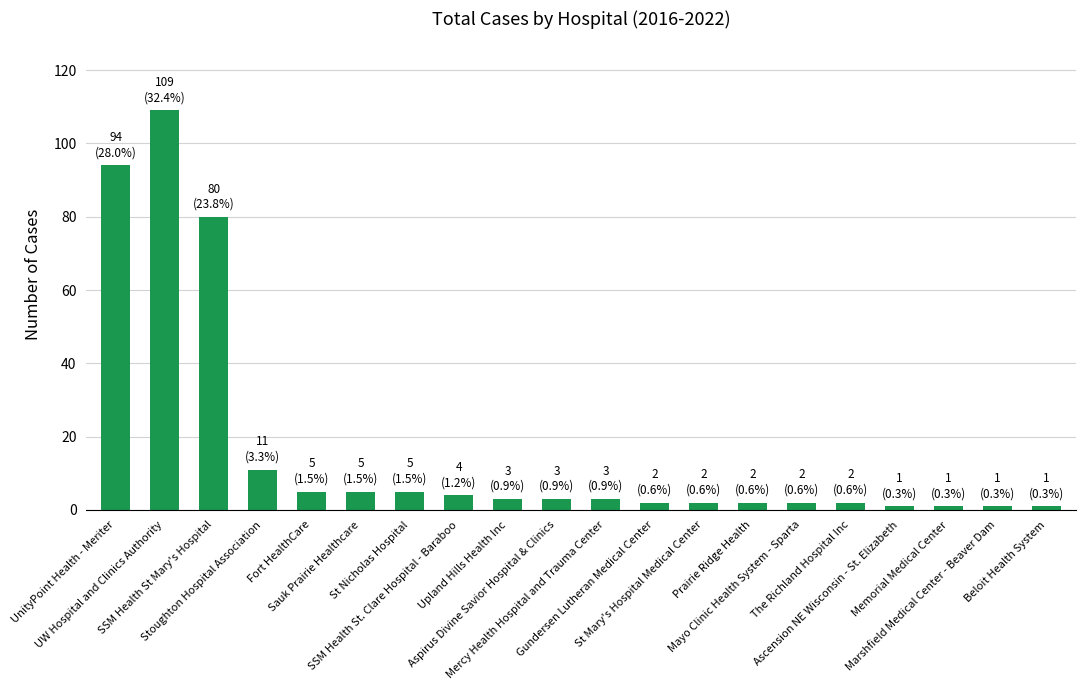

What is the greatest value displayed?

109